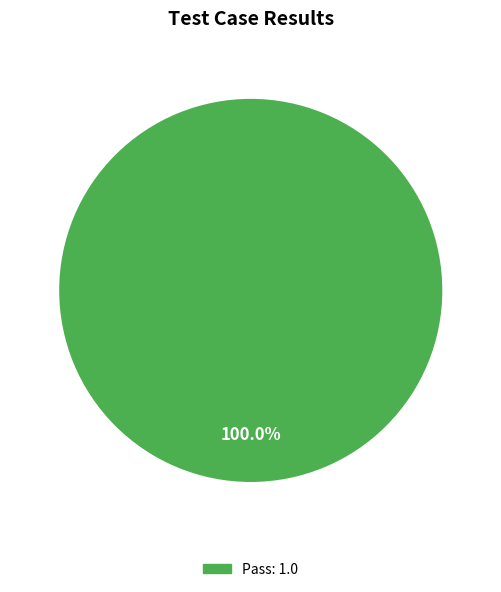

Does any single category account for the majority?

Yes